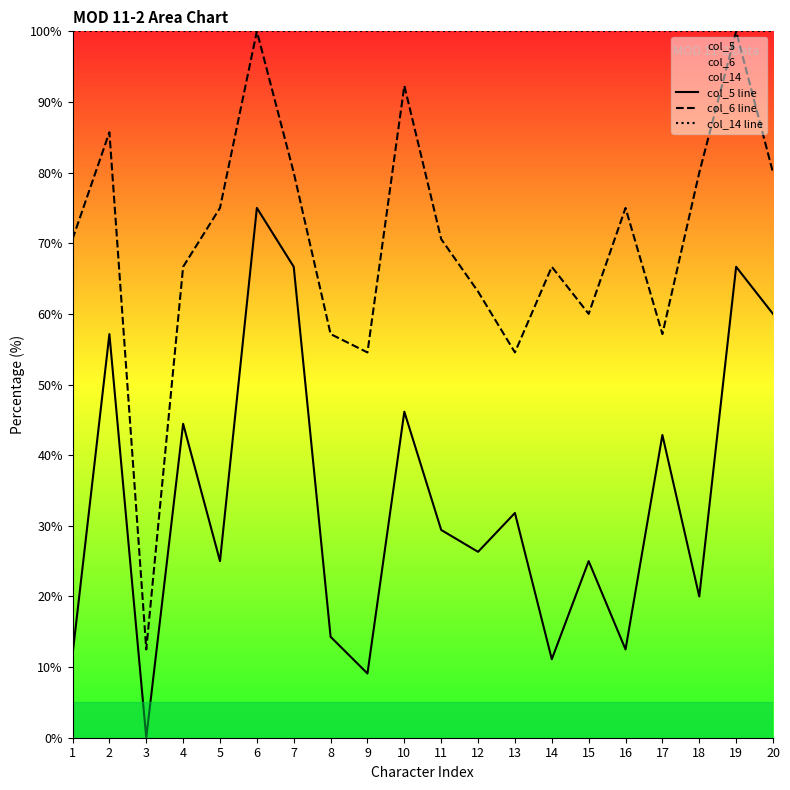

What is the difference between the maximum and minimum values in the col_6 line series?

87.5